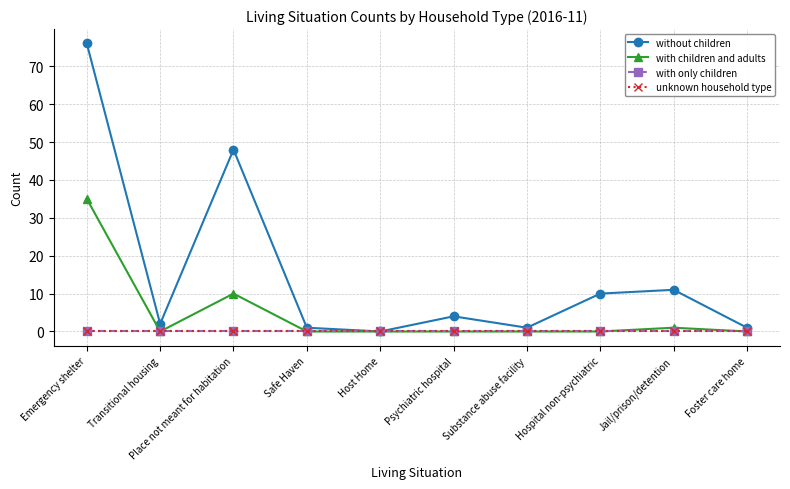

True or false: unknown household type and without children cross at least once.

False